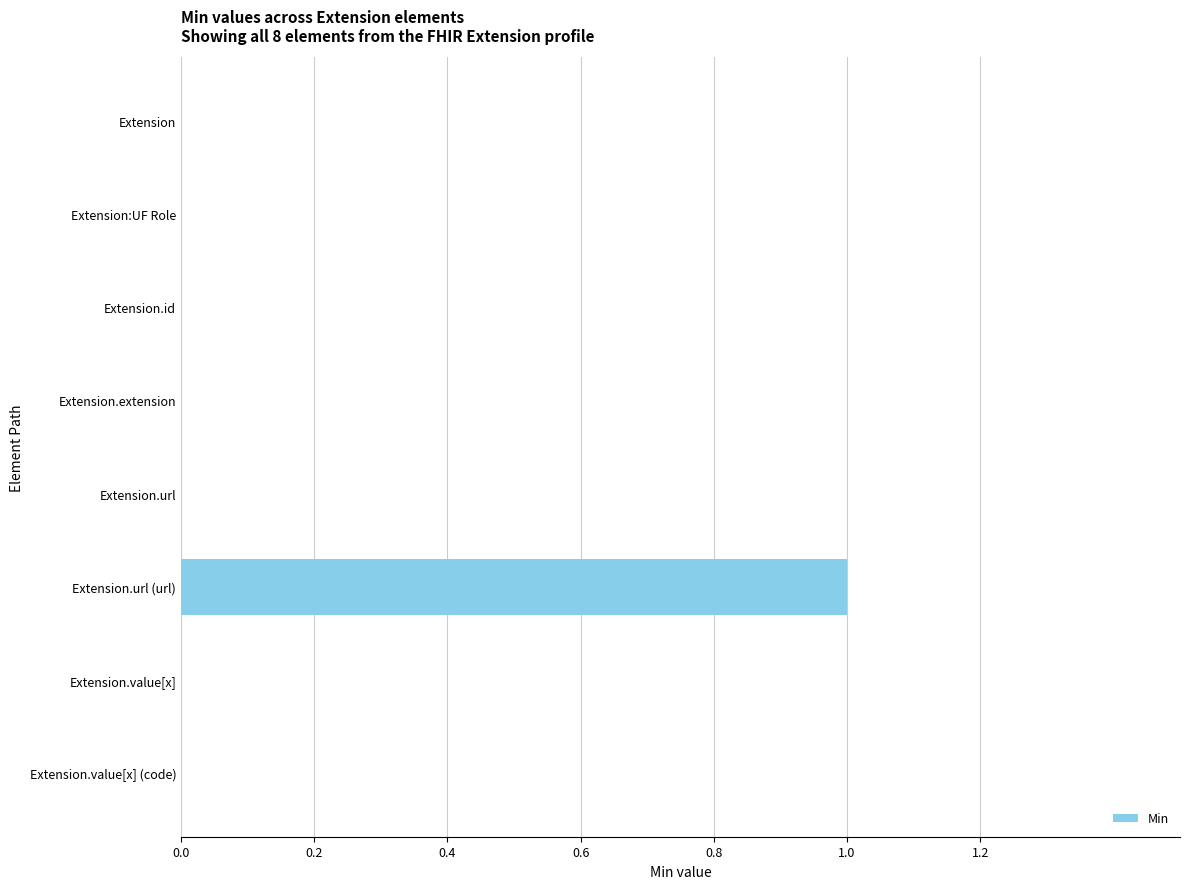

Reading top to bottom, transcribe all the data shown in this chart.

Extension=0	Extension:UF Role=0	Extension.id=0	Extension.extension=0	Extension.url=0	Extension.url (url)=1	Extension.value[x]=0	Extension.value[x] (code)=0